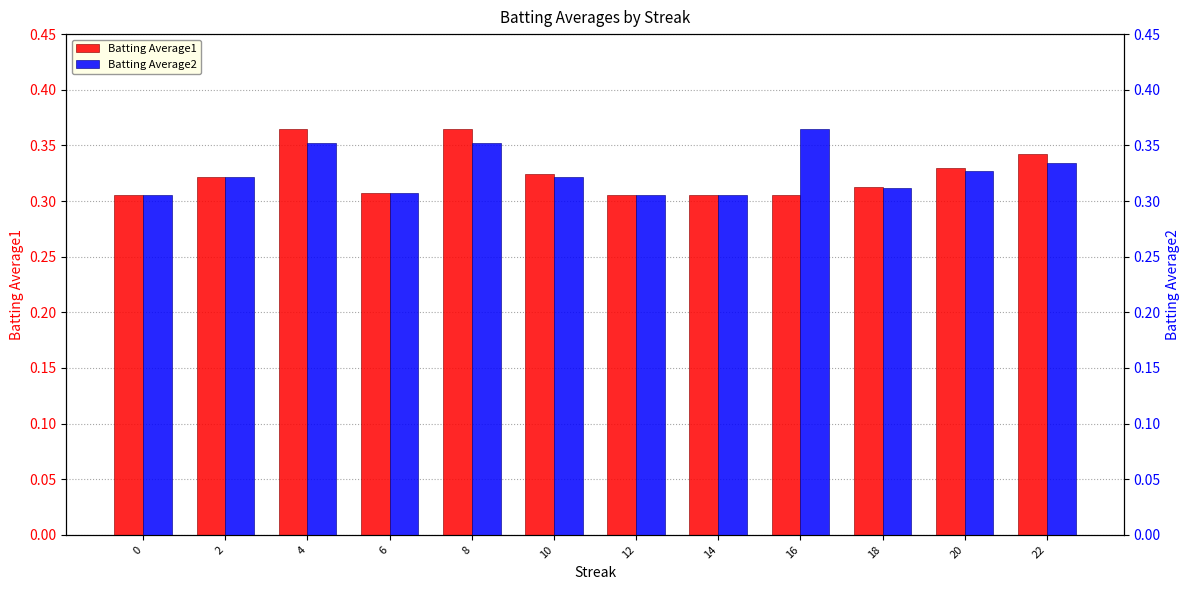

What are all the series names shown in the legend?

Batting Average1, Batting Average2